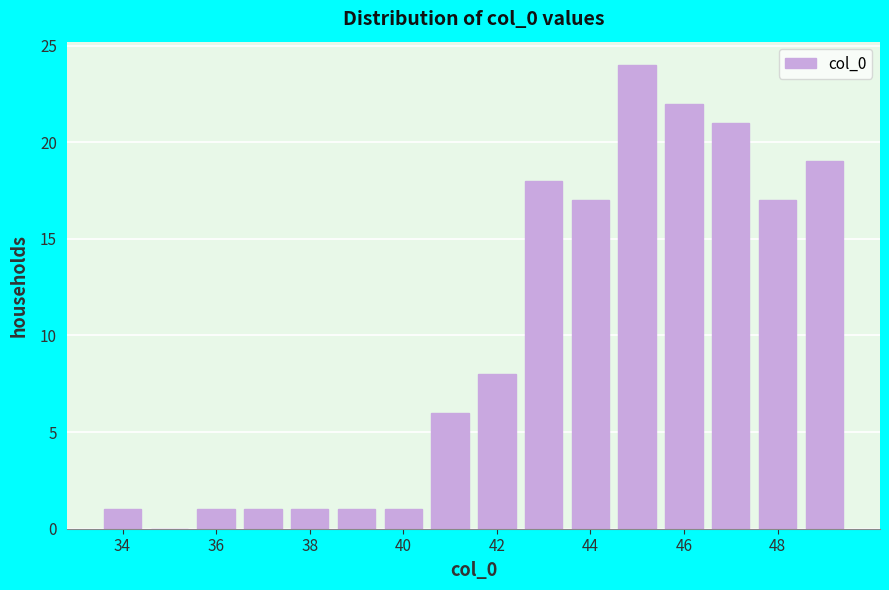

Reading left to right, transcribe this chart: for each bar, give the range it covers on the x-axis and its height. Neither the bar edges nor the heights are printed on the chart, so give them approximately, as read against the axes.

33.5 to 34.5: 1
34.5 to 35.5: 0
35.5 to 36.5: 1
36.5 to 37.5: 1
37.5 to 38.5: 1
38.5 to 39.5: 1
39.5 to 40.5: 1
40.5 to 41.5: 6
41.5 to 42.5: 8
42.5 to 43.5: 18
43.5 to 44.5: 17
44.5 to 45.5: 24
45.5 to 46.5: 22
46.5 to 47.5: 21
47.5 to 48.5: 17
48.5 to 49.5: 19